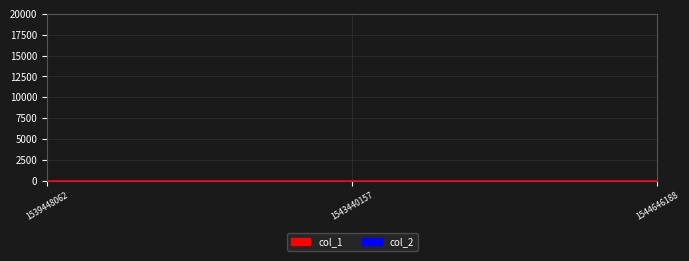

Count the values in the range 0 to 2.

3